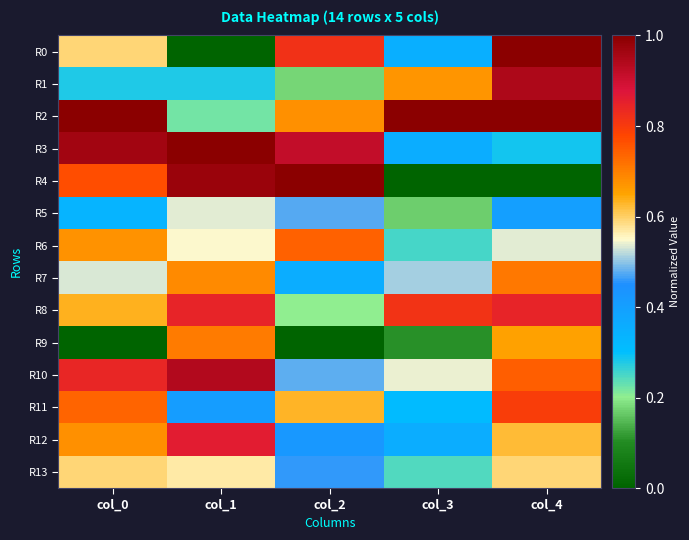

Count the number of data series in this chart.

14